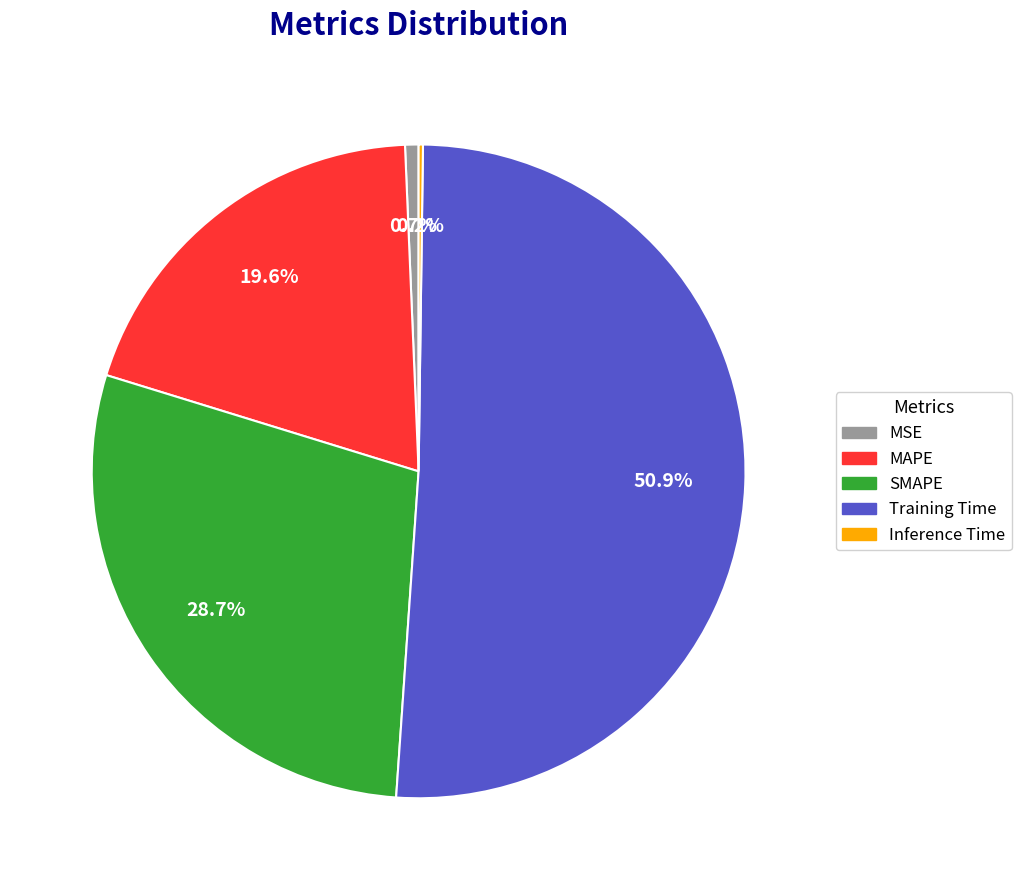

Between SMAPE and MAPE, which is larger?

SMAPE